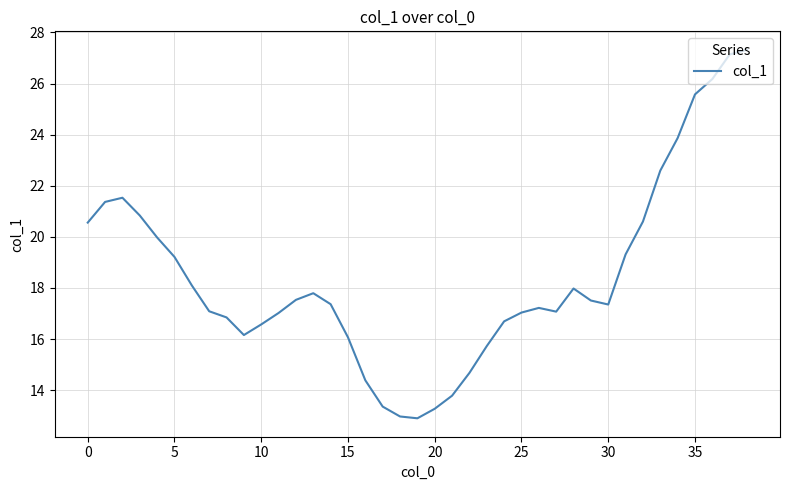

What is the difference between the maximum and minimum values?

14.4